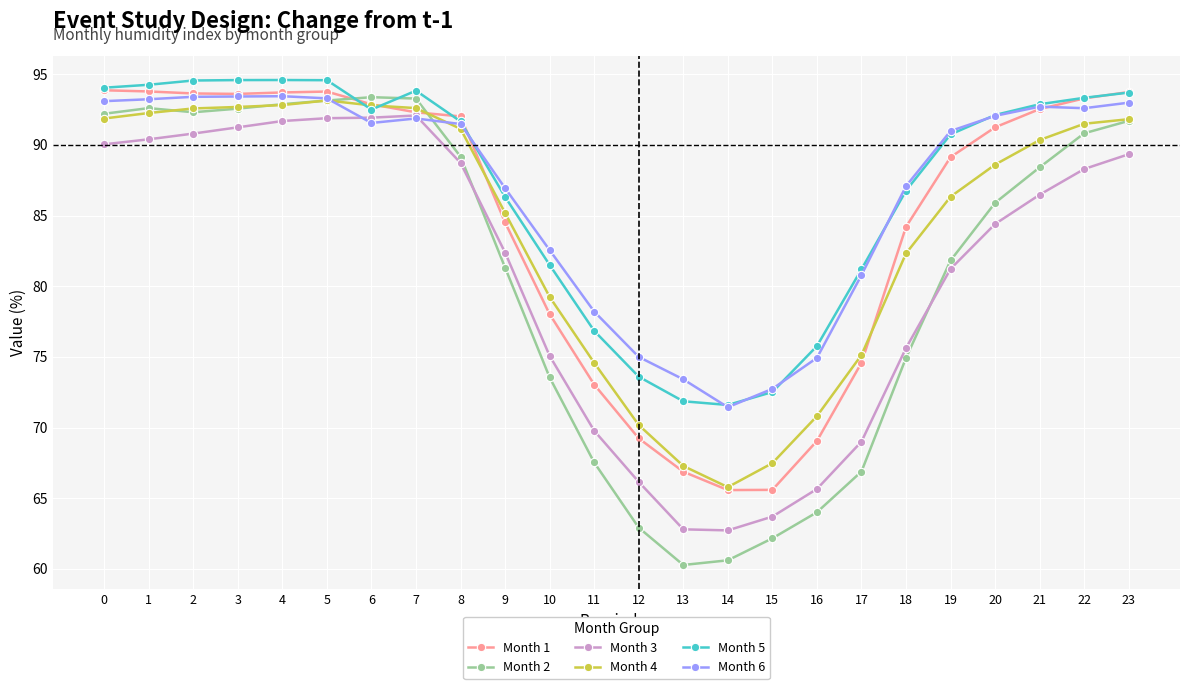

What is the total value across all series at 16?

420.2